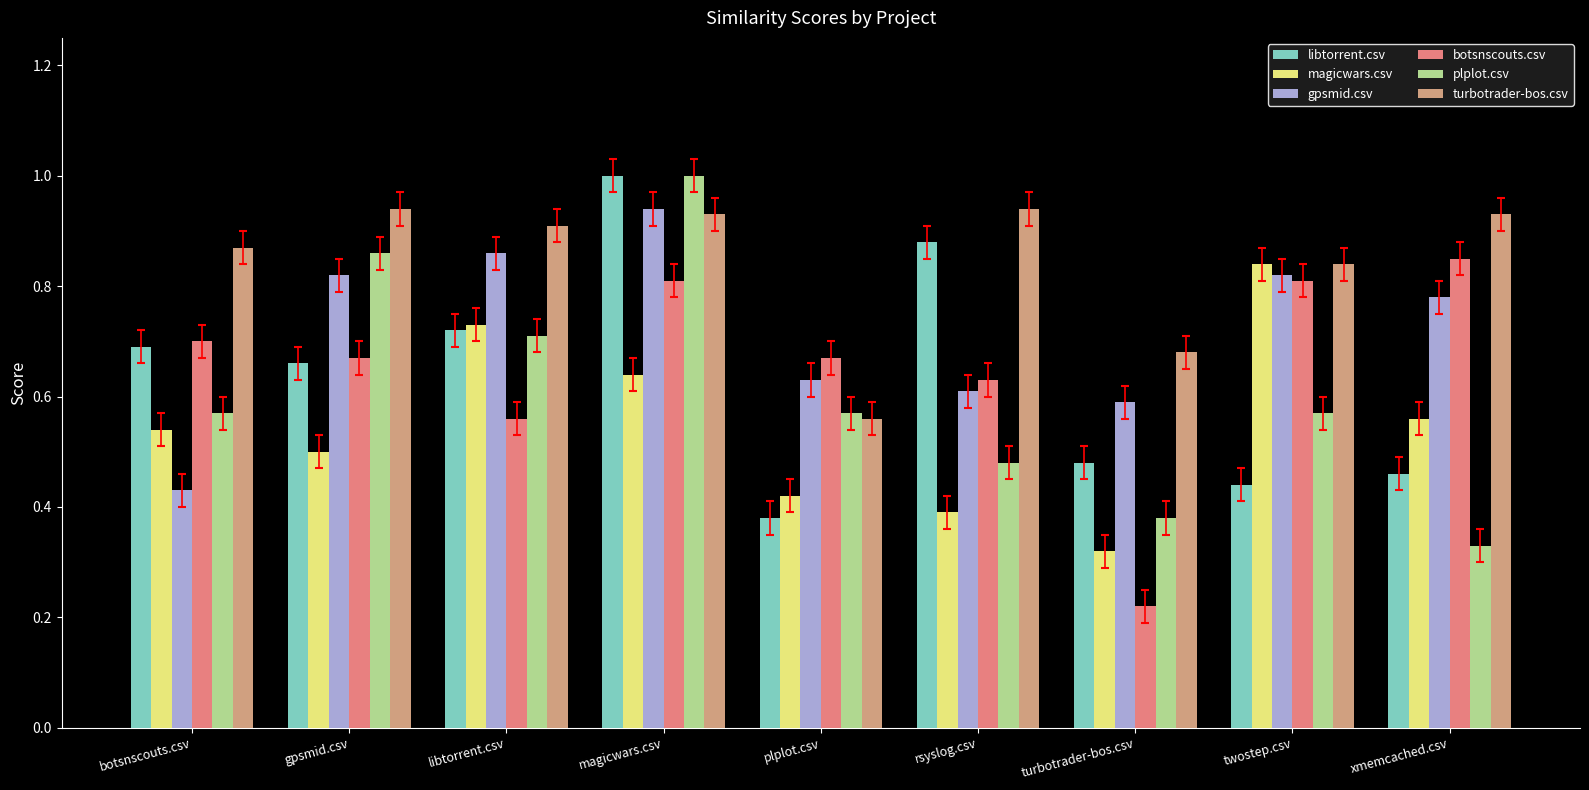

The value of turbotrader-bos.csv at gpsmid.csv is 0.9. True or false?

True